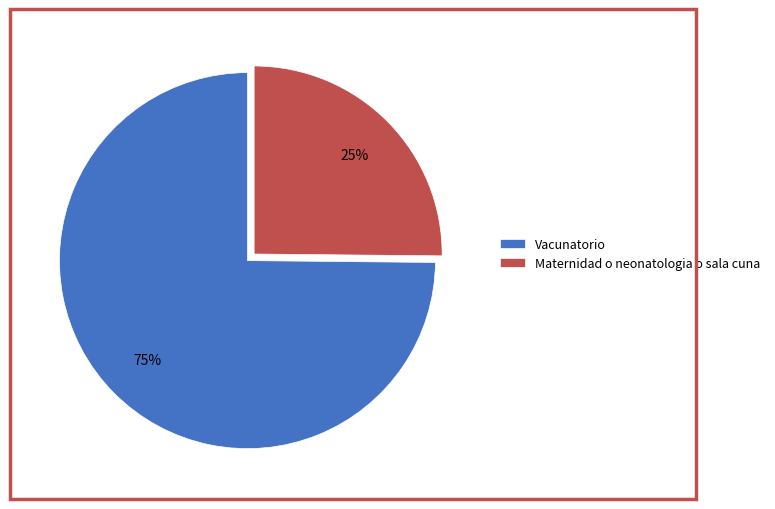

To the nearest percent, what is the combined percentage of Maternidad o neonatologia o sala cuna and Vacunatorio?

100%